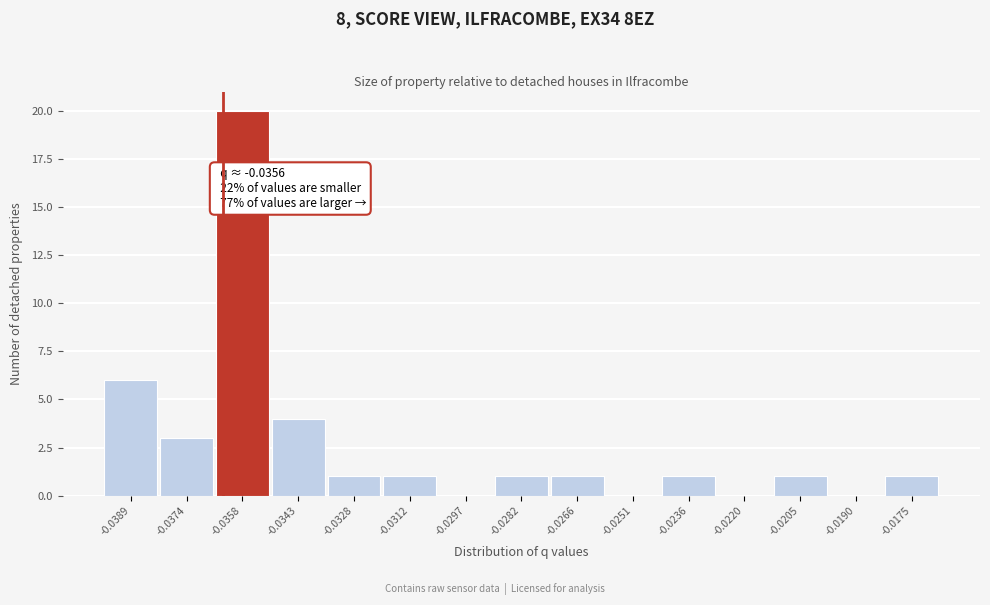

Reading left to right, transcribe all the data shown in this chart.

-0.0389=6	-0.0374=3	-0.0358=20	-0.0343=4	-0.0328=1	-0.0312=1	-0.0297=0	-0.0282=1	-0.0266=1	-0.0251=0	-0.0236=1	-0.0220=0	-0.0205=1	-0.0190=0	-0.0175=1